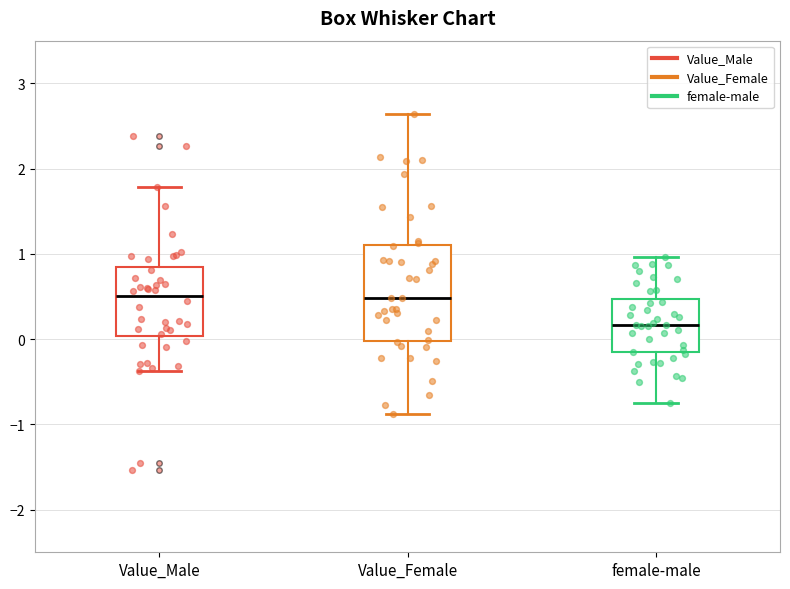

Which box's median line is the lowest?

female-male